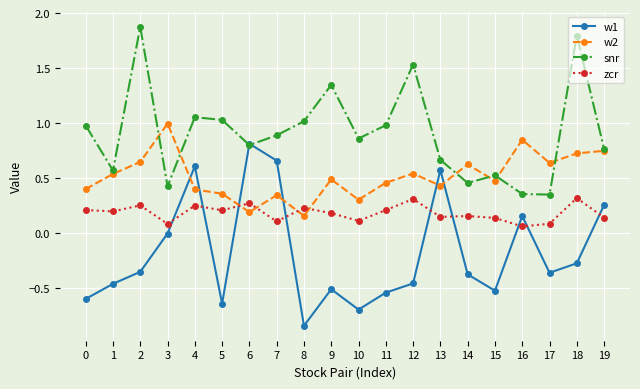

List the series in order of their overall mean, highest first.

snr, w2, zcr, w1